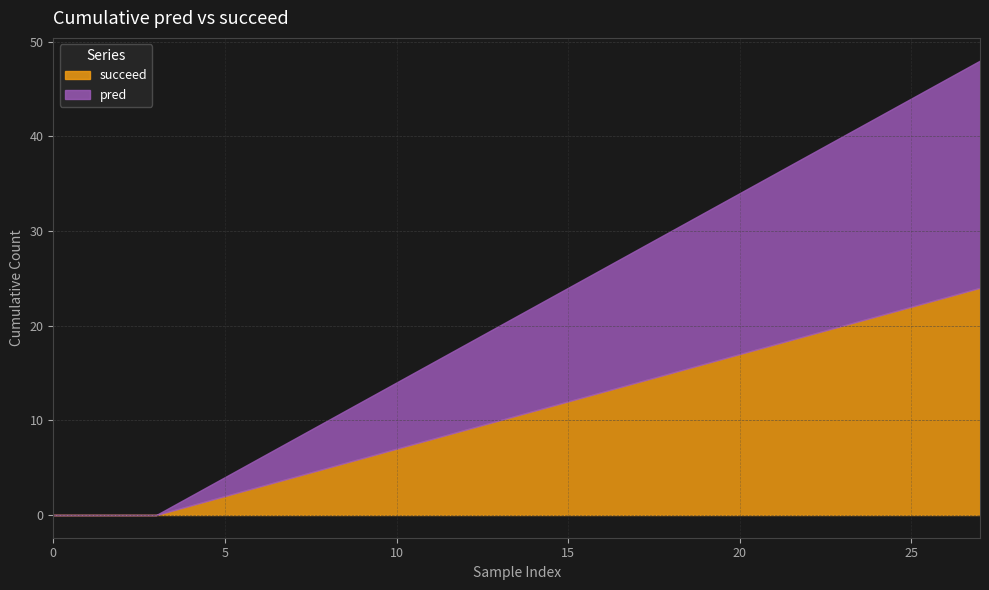

Which has a higher value, 1 or 1?

1